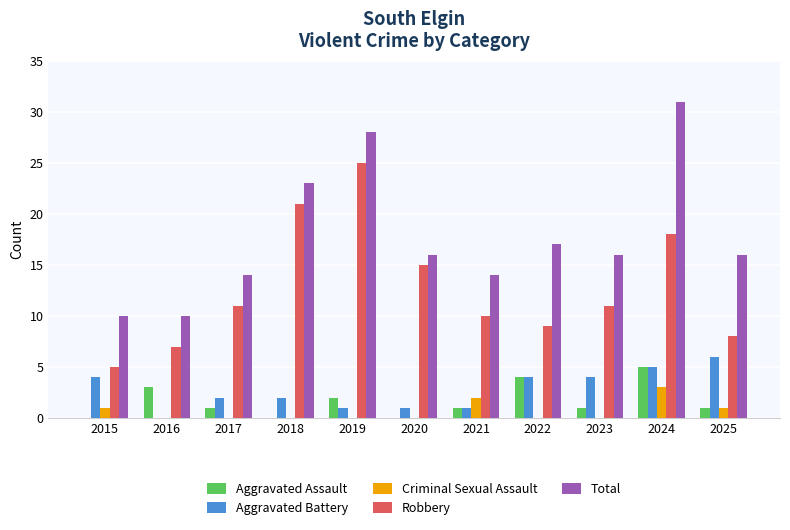

The Criminal Sexual Assault series shows 0 at 2016. True or false?

True